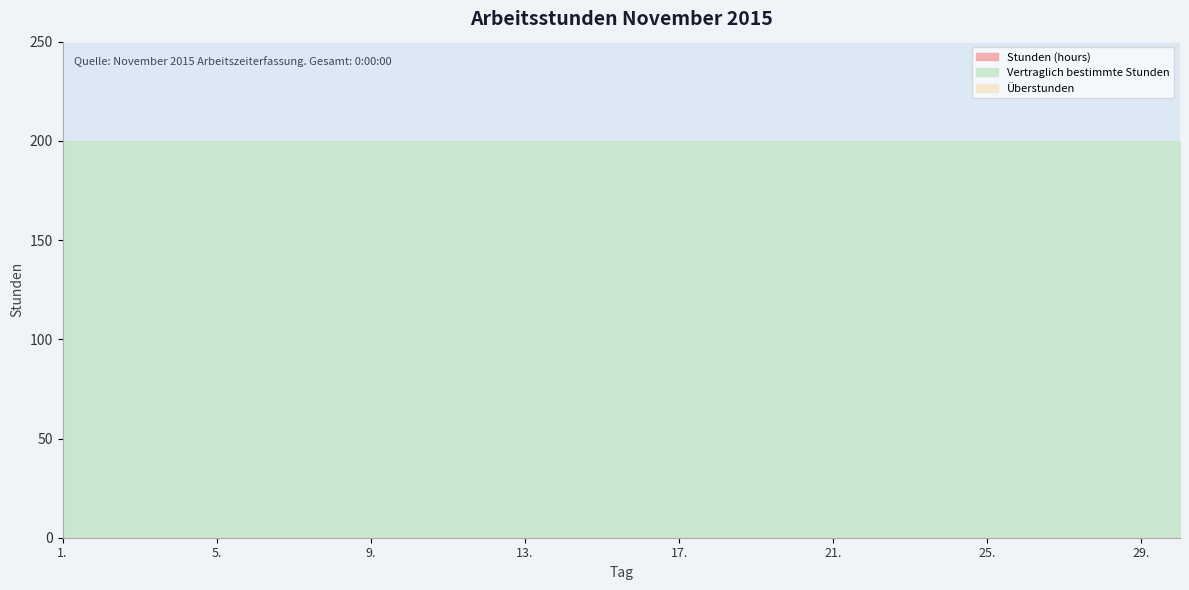

True or false: Vertraglich bestimmte Stunden and Stunden (hours) intersect in this chart.

False